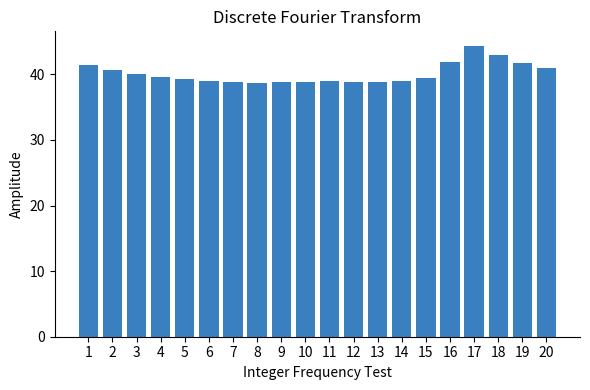

Is it true that the value at 20 is 68.3?

False